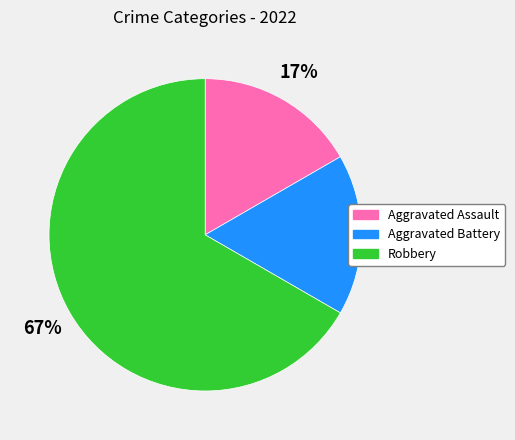

How many segments does this pie chart have?

3